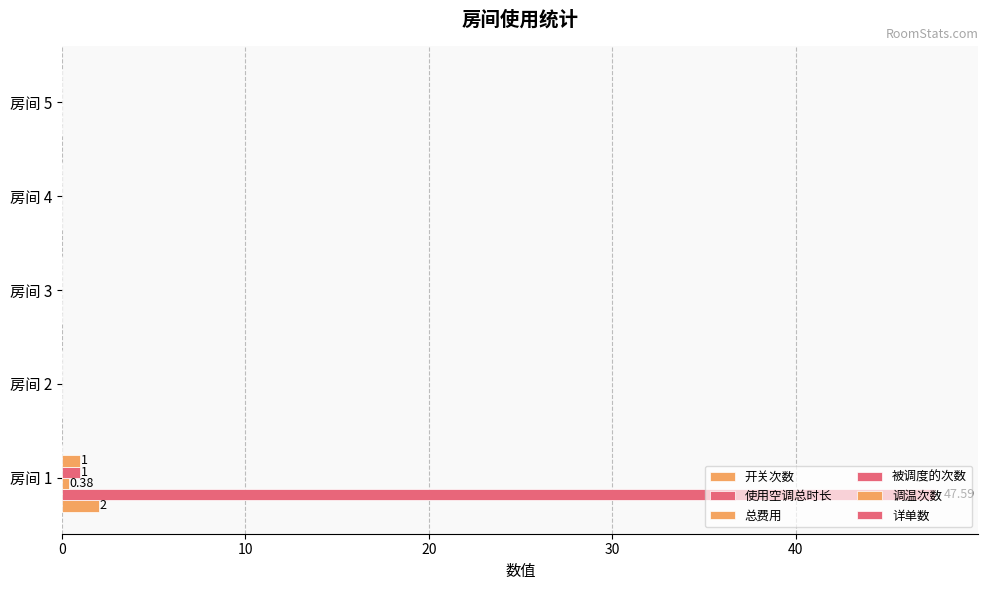

Count the number of categories in the chart.

5